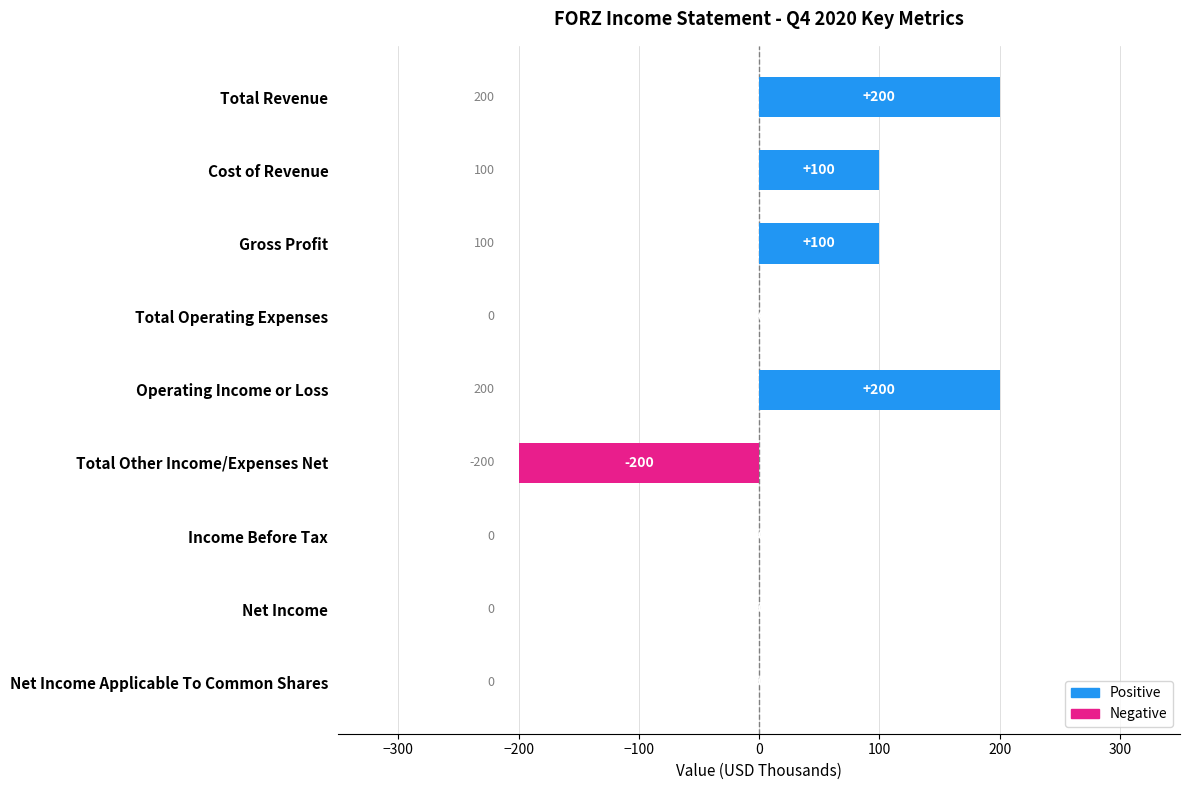

Is it true that the value at Total Revenue is 70?

False